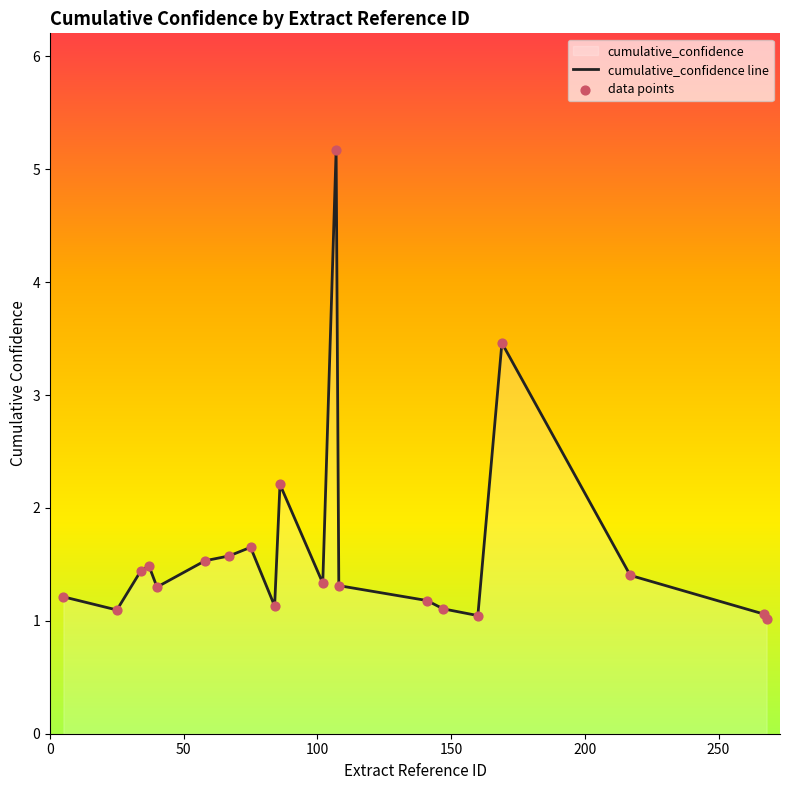

Between 267 and 84, which is larger?

84